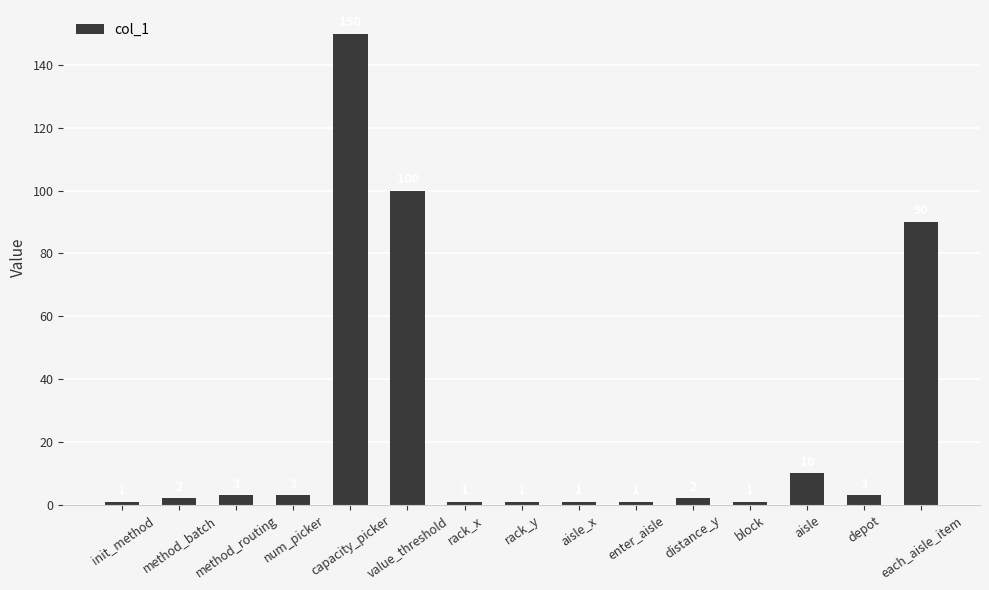

Approximately how many times larger is the value at value_threshold compared to depot?

33.3